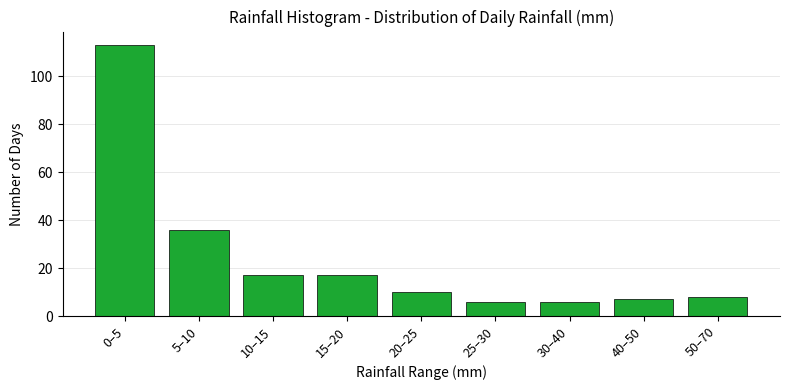

Reading left to right, extract all data points from this chart.

113	36	17	17	10	6	6	7	8